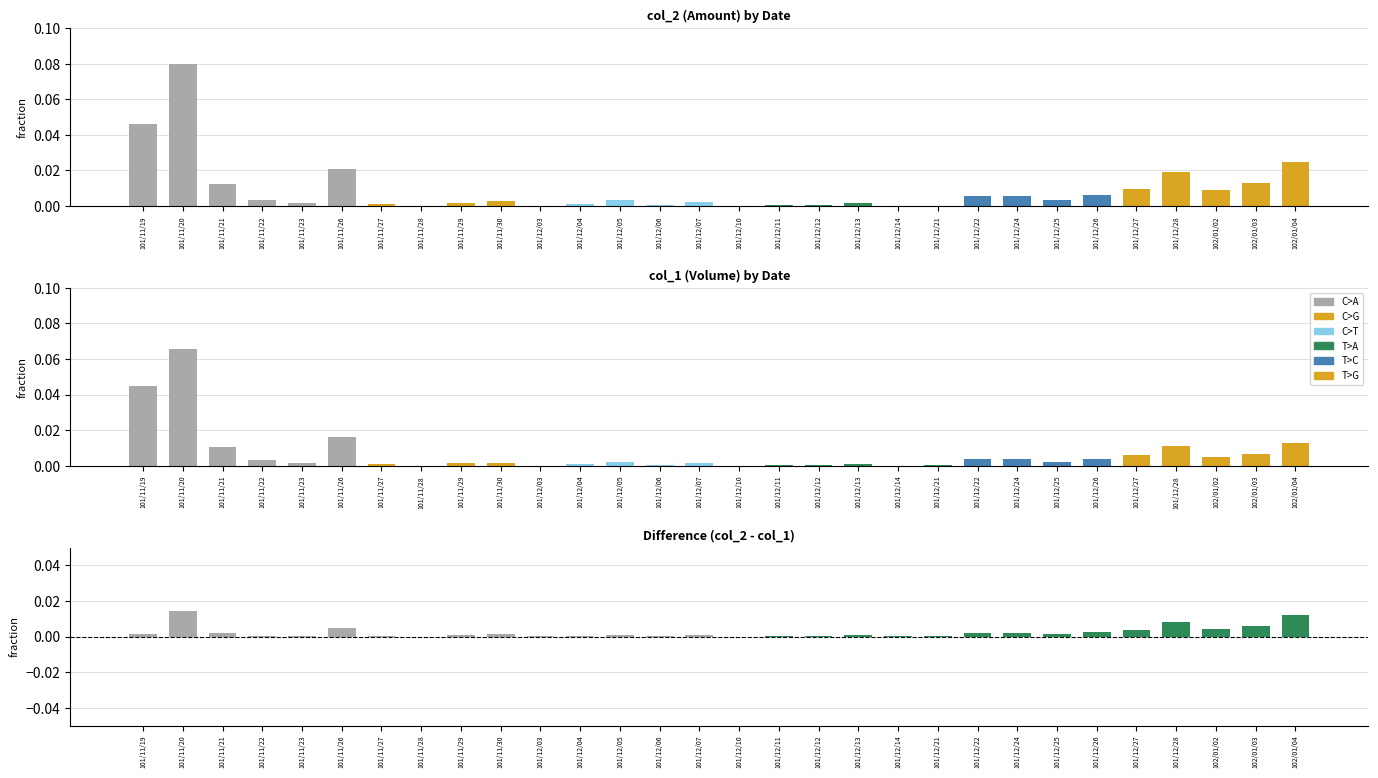

What position from the right is 101/12/04?

19